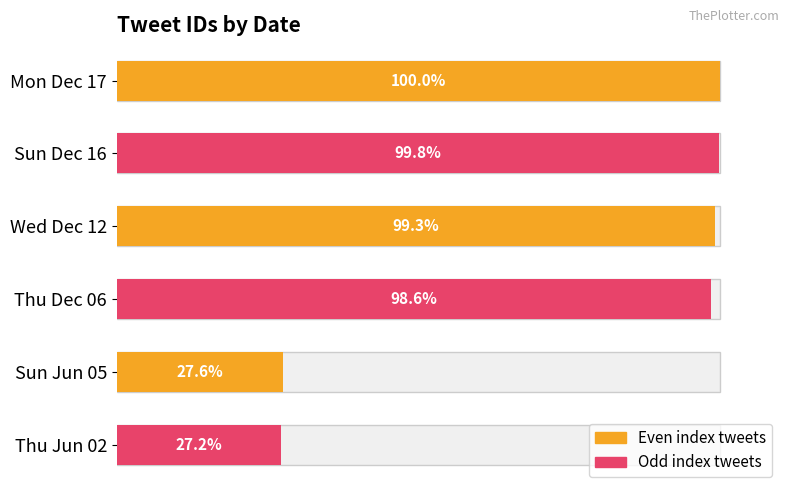

What is the sum of all values?

452.5